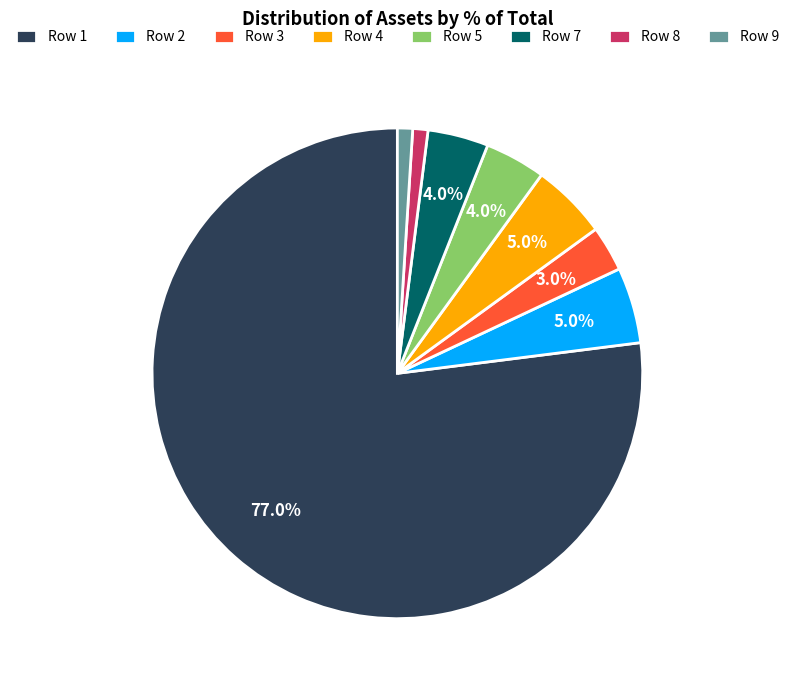

What is the majority slice?

Row 1